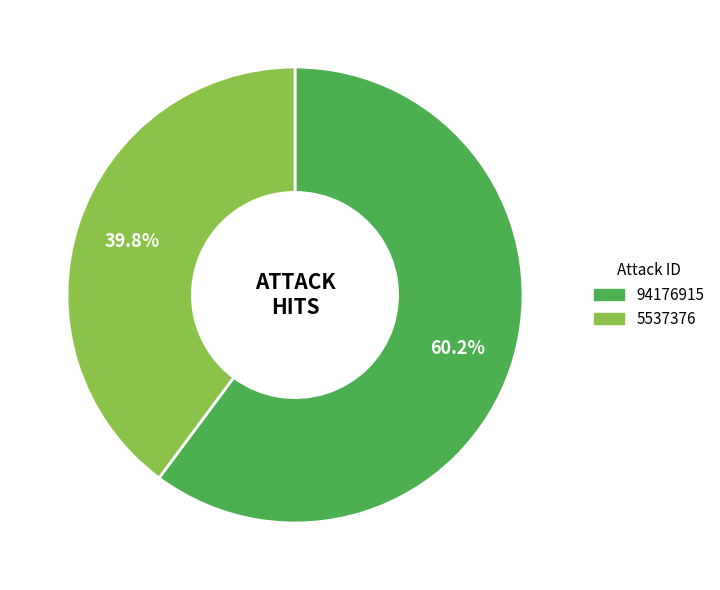

Which slice represents more than half of the pie?

94176915